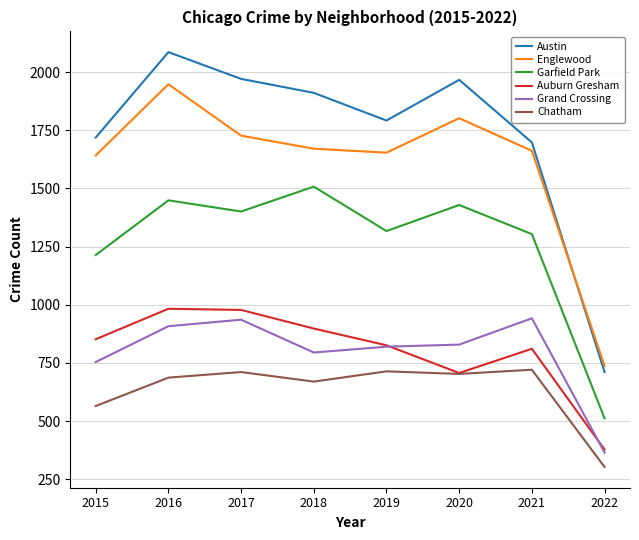

True or false: Chatham and Garfield Park cross at least once.

False